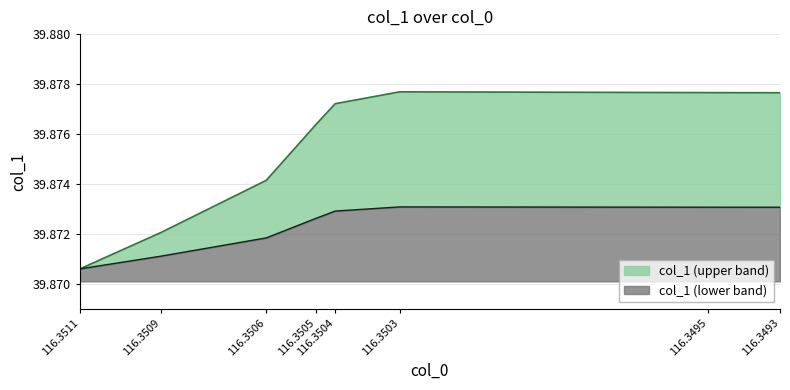

List the labels in order of value, largest first.

116.3503, 116.3495, 116.3493, 116.3504, 116.3505, 116.3506, 116.3509, 116.3511